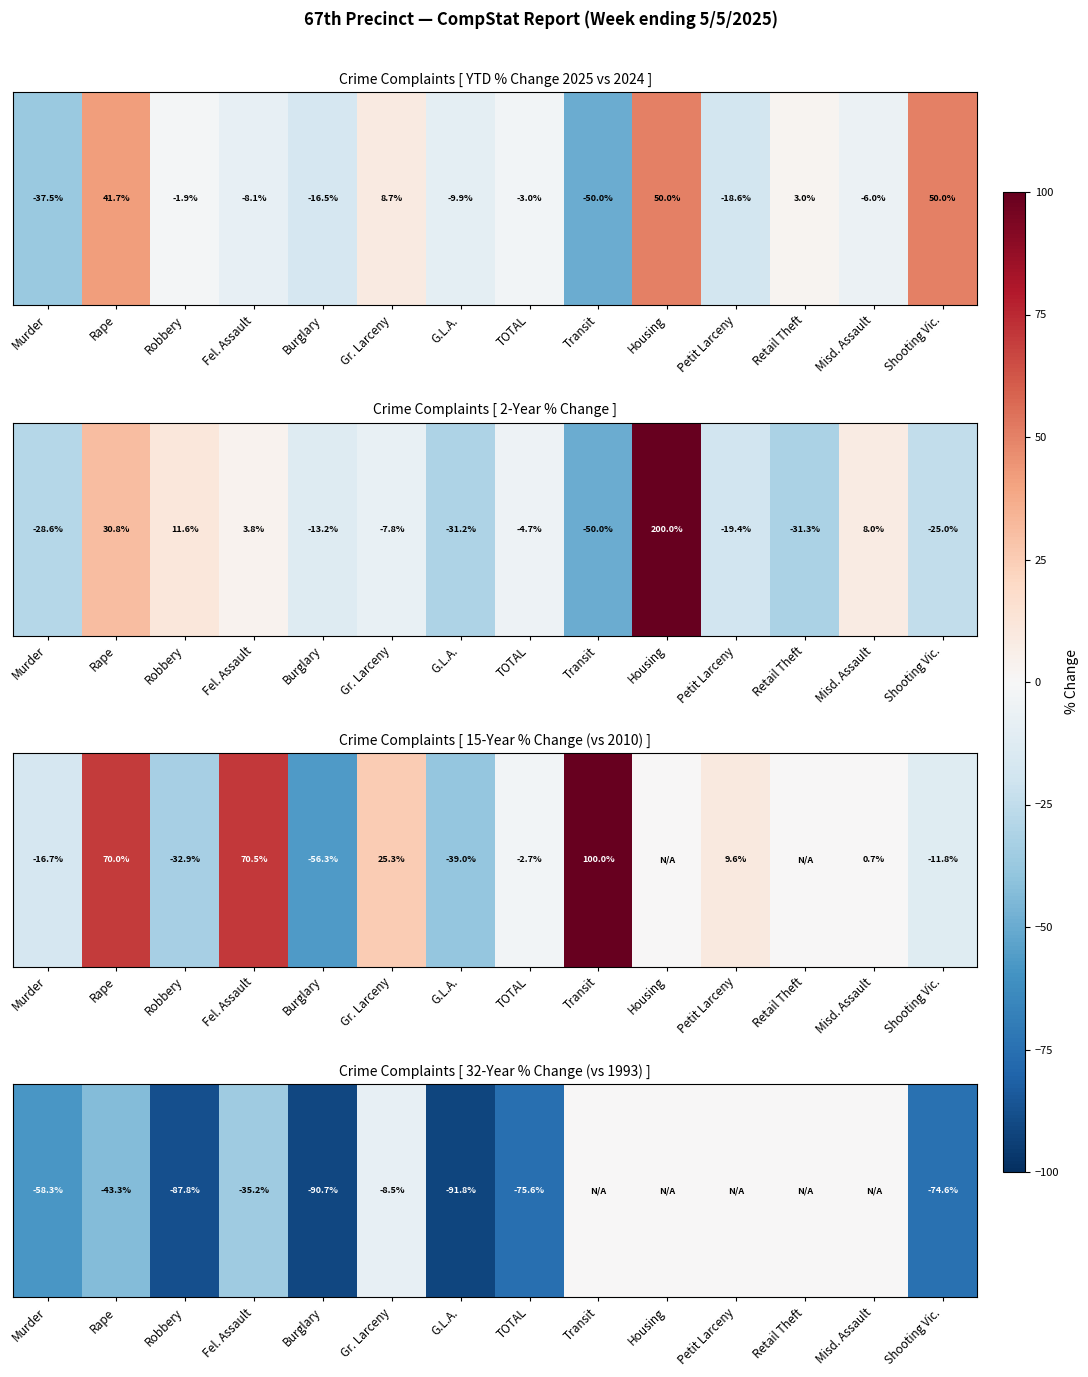

What is the average value?

-40.4